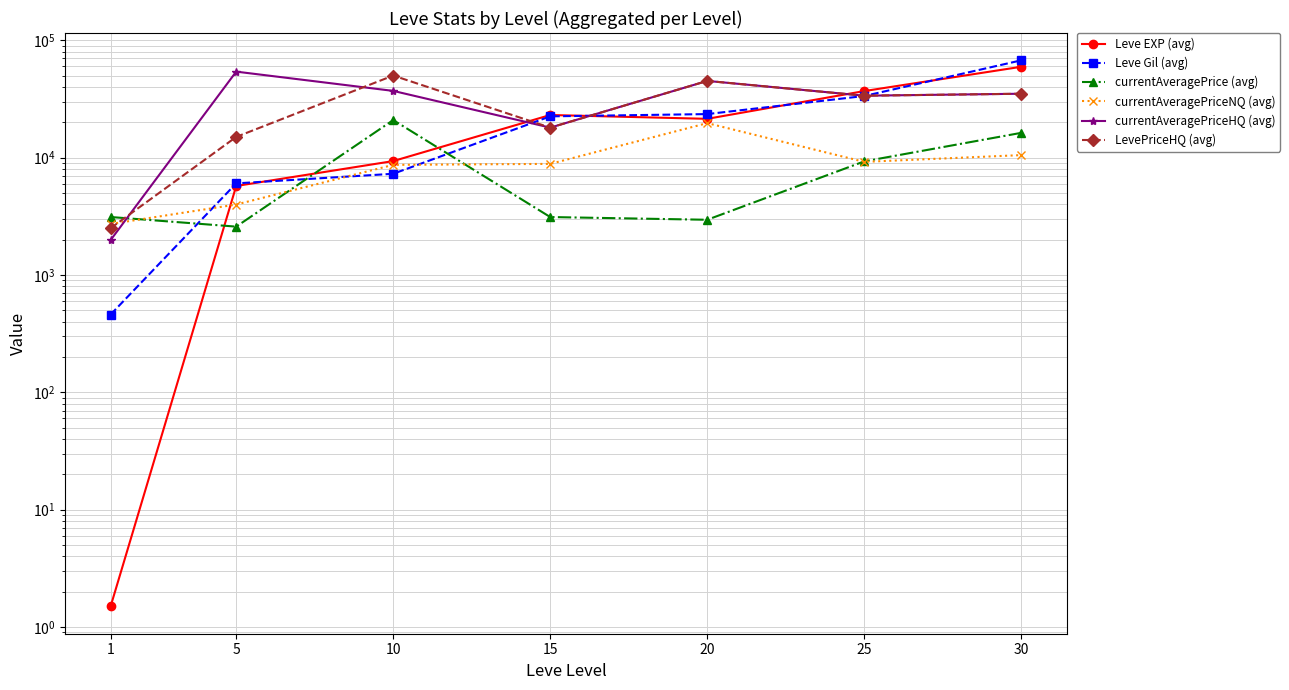

Which category has the lowest value in the currentAveragePriceNQ (avg) series?

1